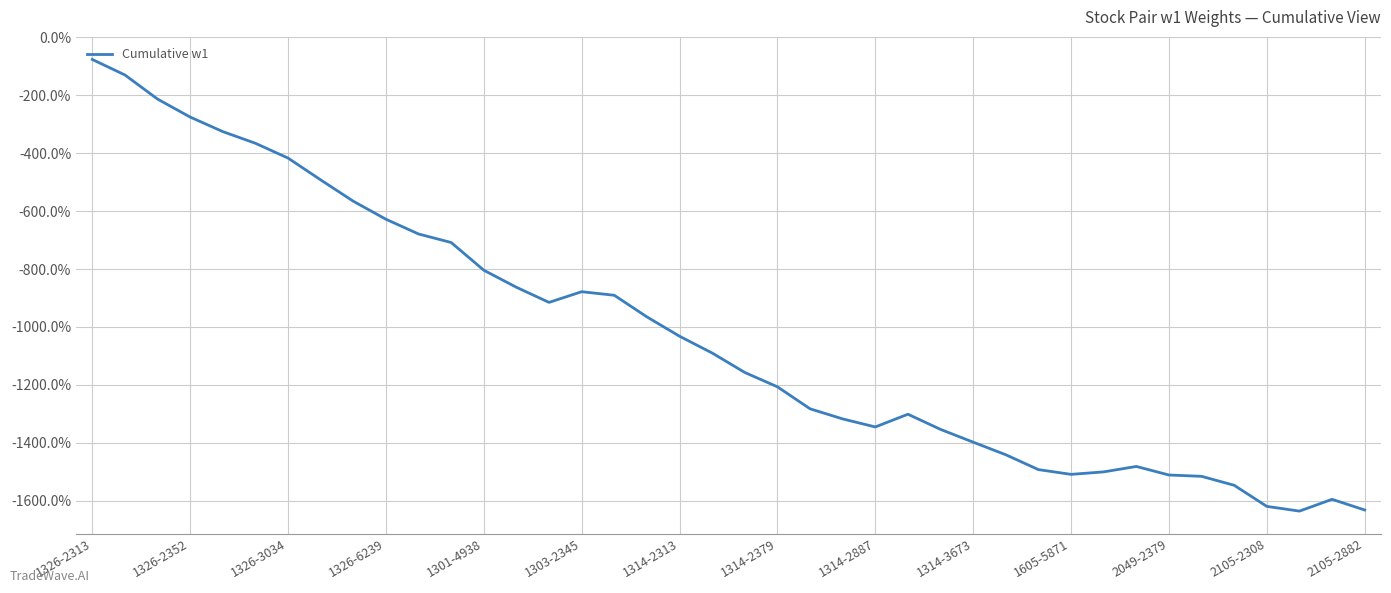

Is this an area chart (filled region under the line)?

No